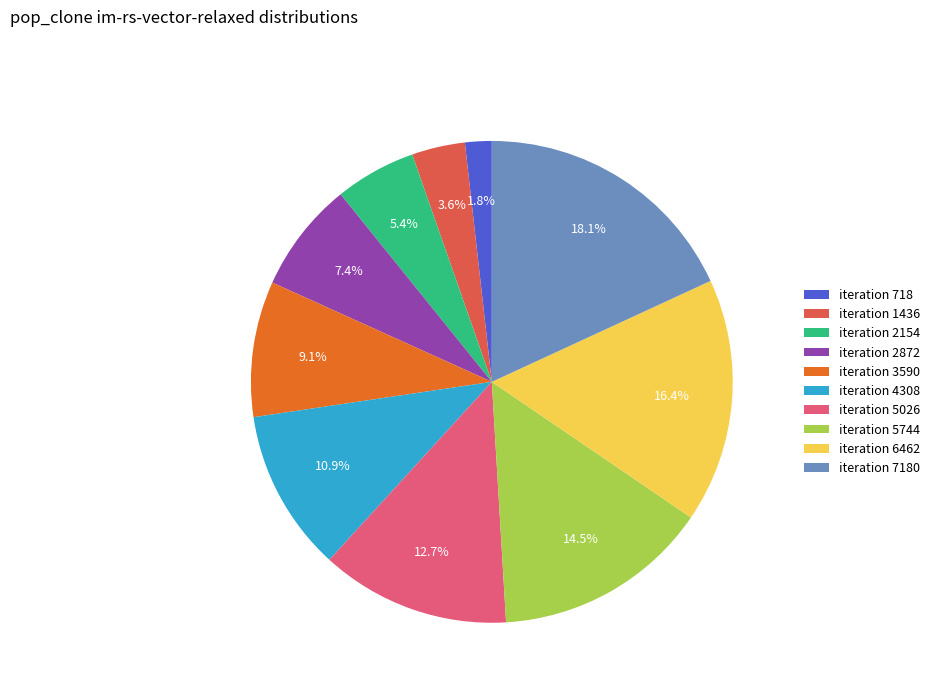

Is there any slice that represents more than half of the pie?

No